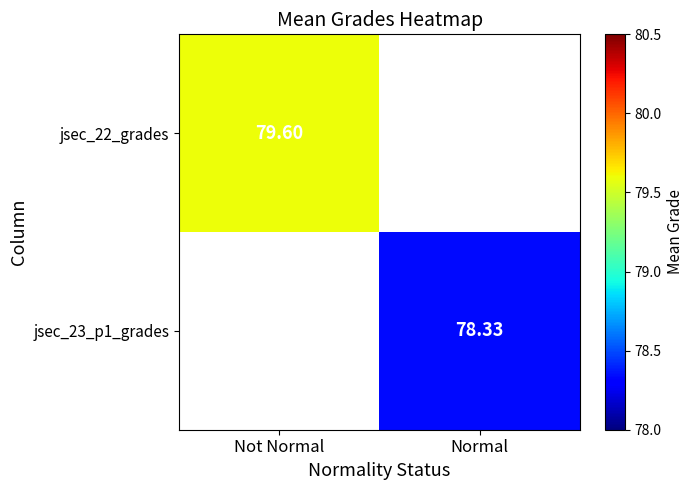

Between Normal and Not Normal, which is larger?

Not Normal